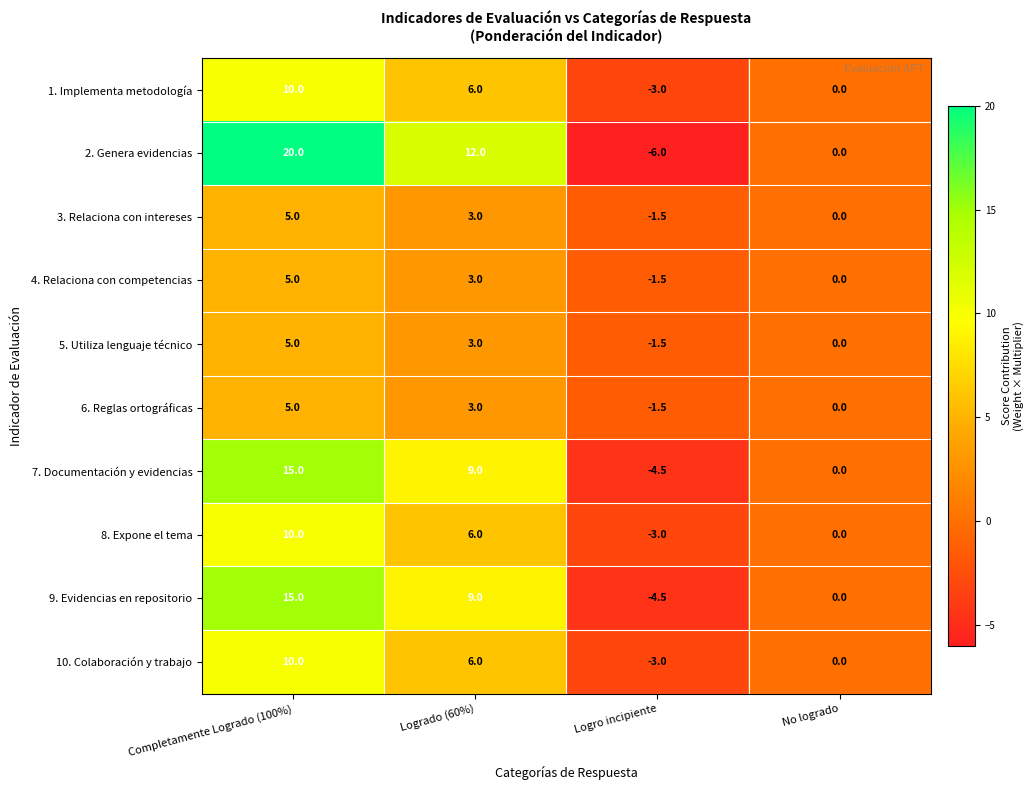

Rank the categories by 9. Evidencias en repositorio value from highest to lowest.

Completamente Logrado (100%), Logrado (60%), No logrado, Logro incipiente